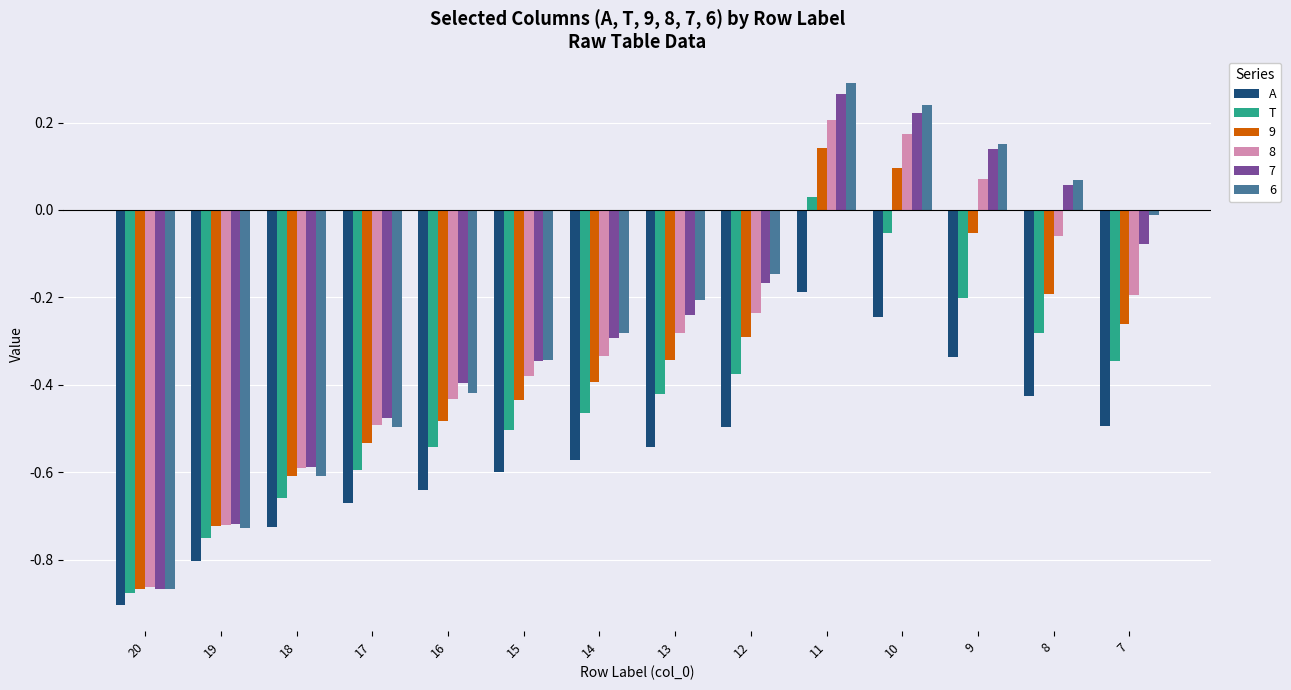

Which label corresponds to the largest value in the chart?

11